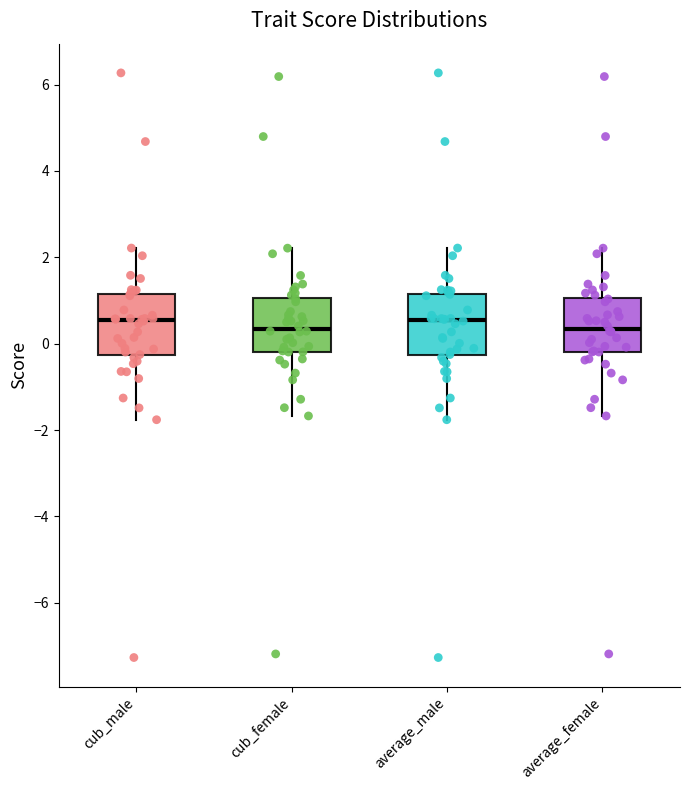

Reading left to right, read every box against the y-axis: the position of its median line, the range the box covers, and the ends of its whiskers. The values are not printed on the chart, so give them approximately, as read against the axis.

cub_male: median 0.6, box -0.2 to 1.2, whiskers -1.8 to 2.2
cub_female: median 0.4, box -0.2 to 1.0, whiskers -1.6 to 2.2
average_male: median 0.6, box -0.2 to 1.2, whiskers -1.8 to 2.2
average_female: median 0.4, box -0.2 to 1.0, whiskers -1.6 to 2.2